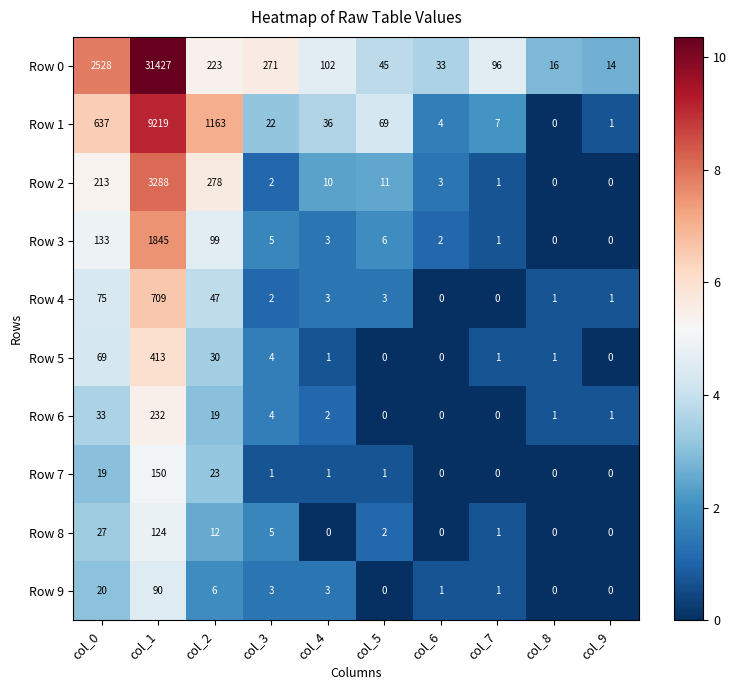

Between col_2 and col_7, which series saw the biggest shift?

Row 1